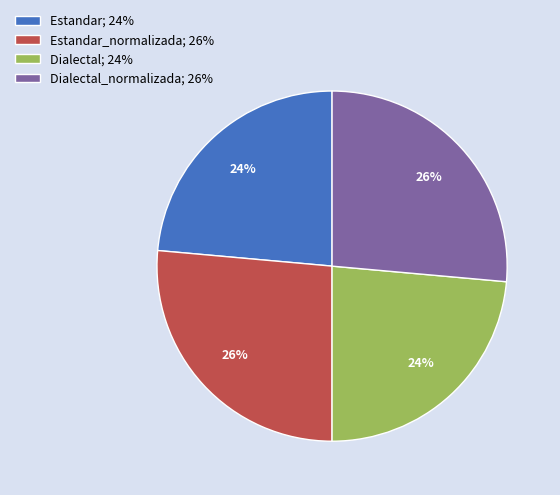

Does Estandar_normalizada; 26% represent more than half of the total?

No